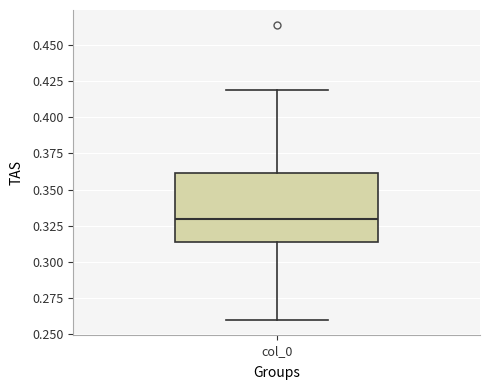

Transcribe this box plot: give where the median line is, the range the box spans, and where the two whiskers end, as read against the y-axis. The values are not printed on the chart, so give them approximately, as read against the axis.

median 0.330, box 0.315 to 0.360, whiskers 0.260 to 0.420